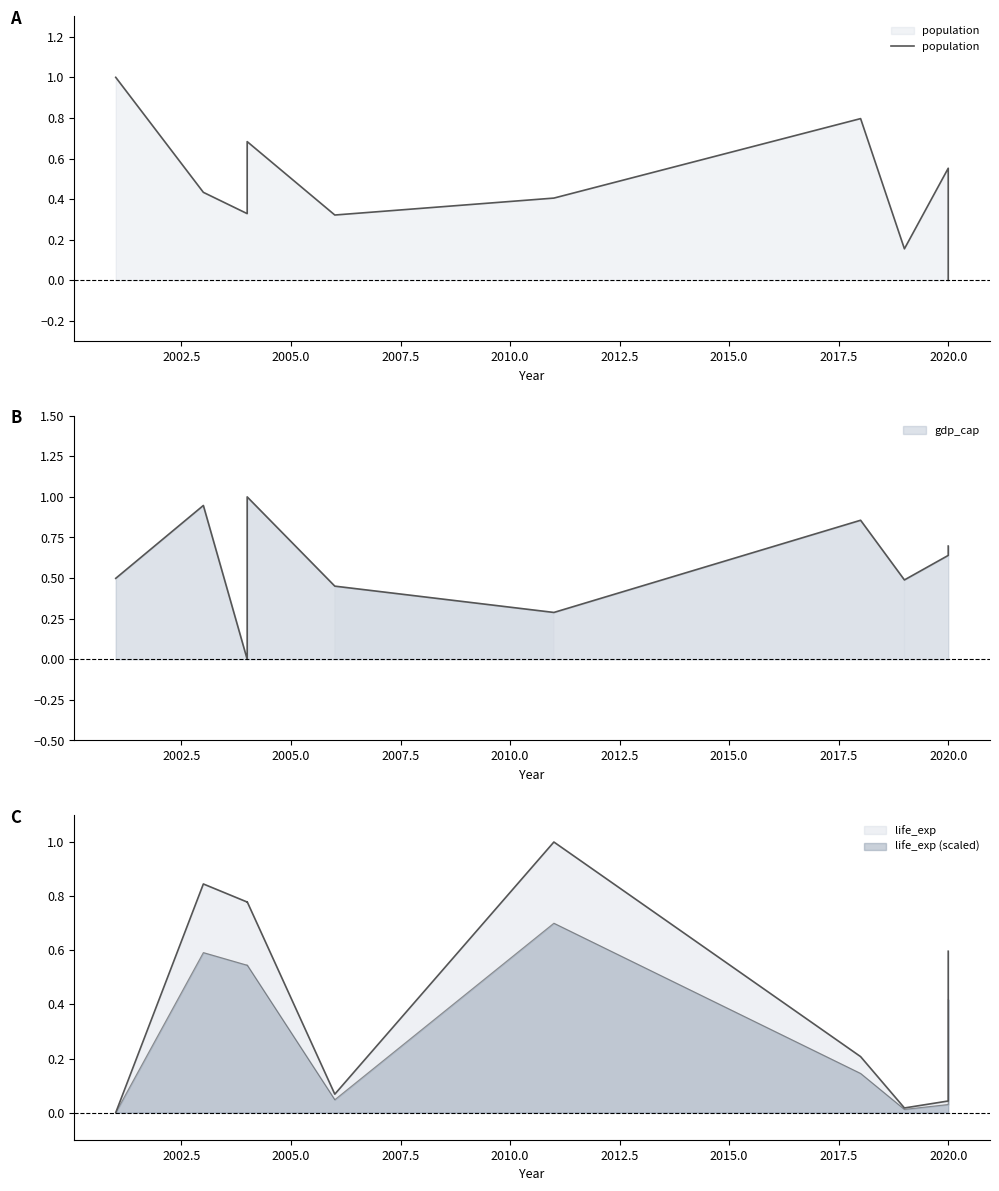

How many values are between 0 and 1?

10